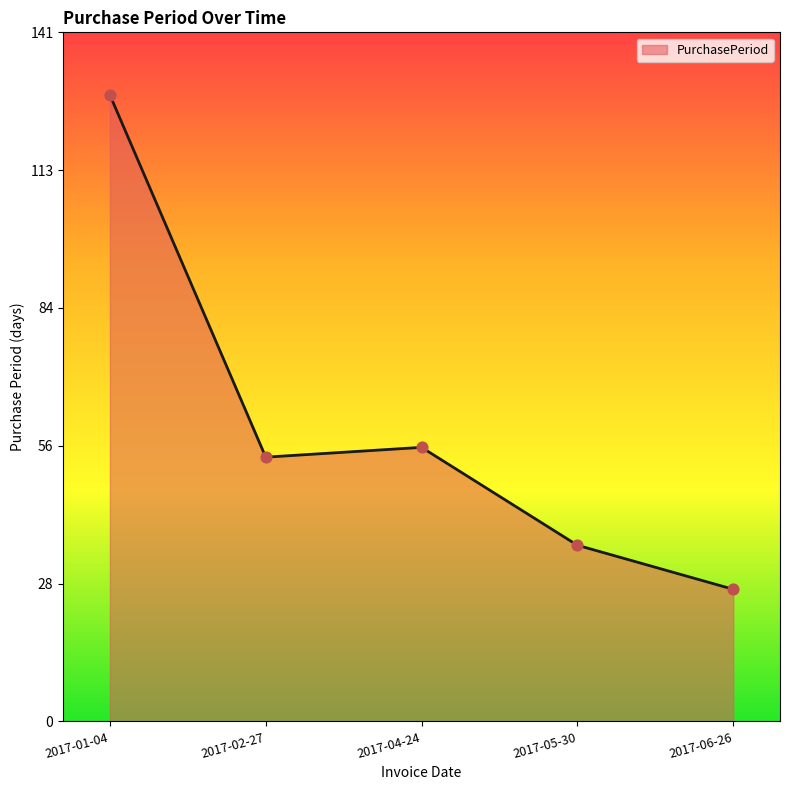

What is the change in value from 2017-04-24 to 2017-05-30?

-20